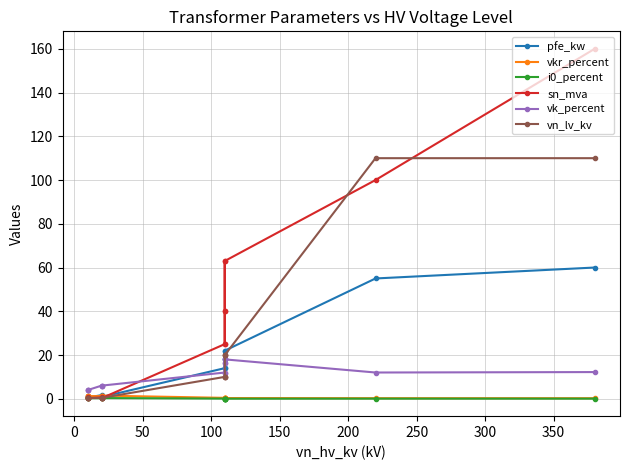

What is the difference between the second highest and minimum values in the vk_percent series?

14.0